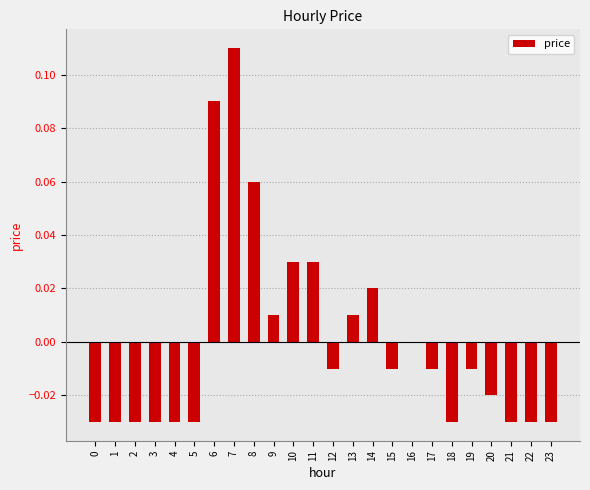

Where is the data nearest to the value 0?

16